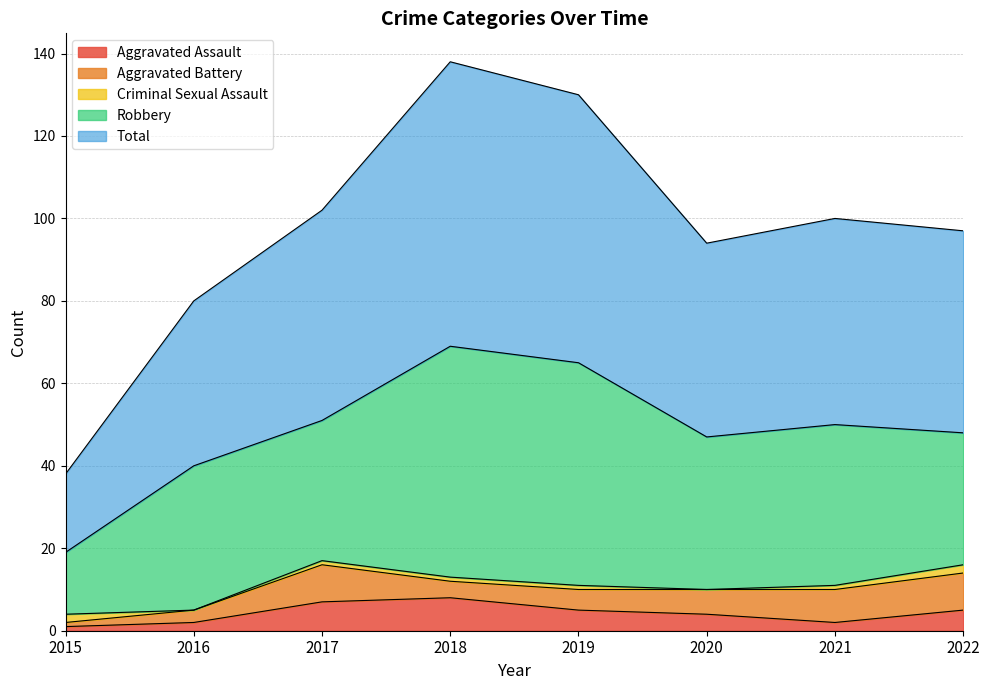

How many Criminal Sexual Assault values are between 1 and 2?

6